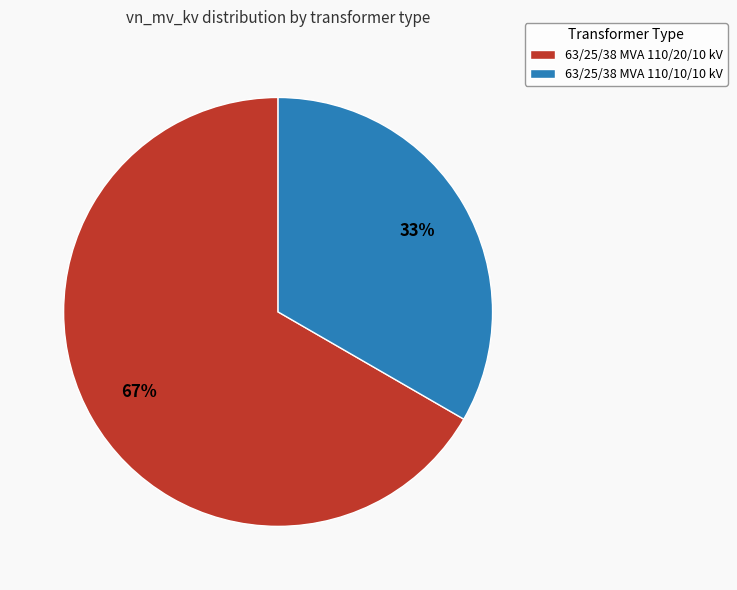

How many slices are in this pie chart?

2